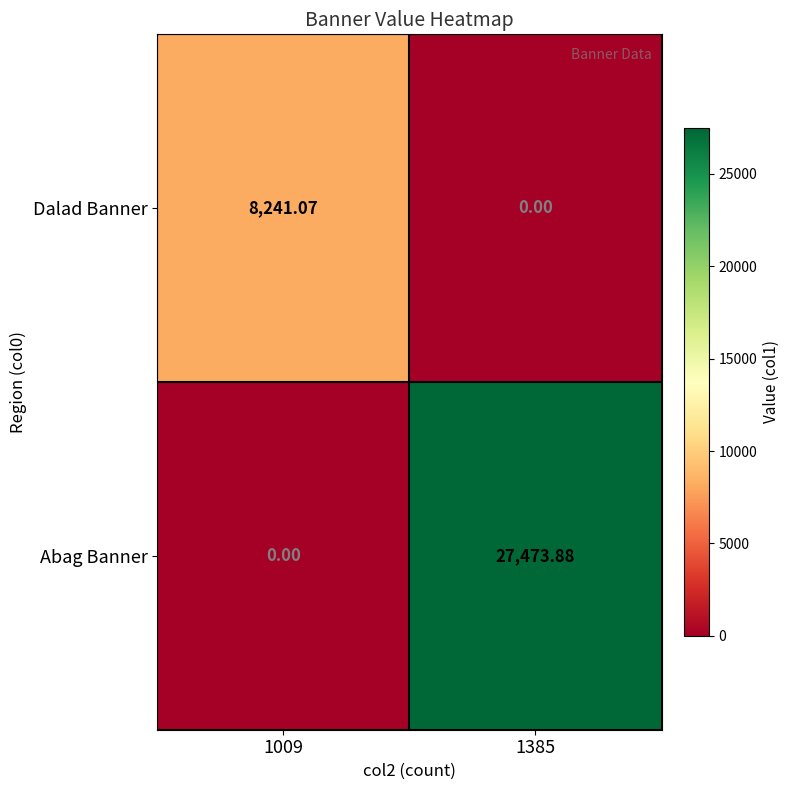

List the series in order of their peak value, lowest first.

Dalad Banner, Abag Banner